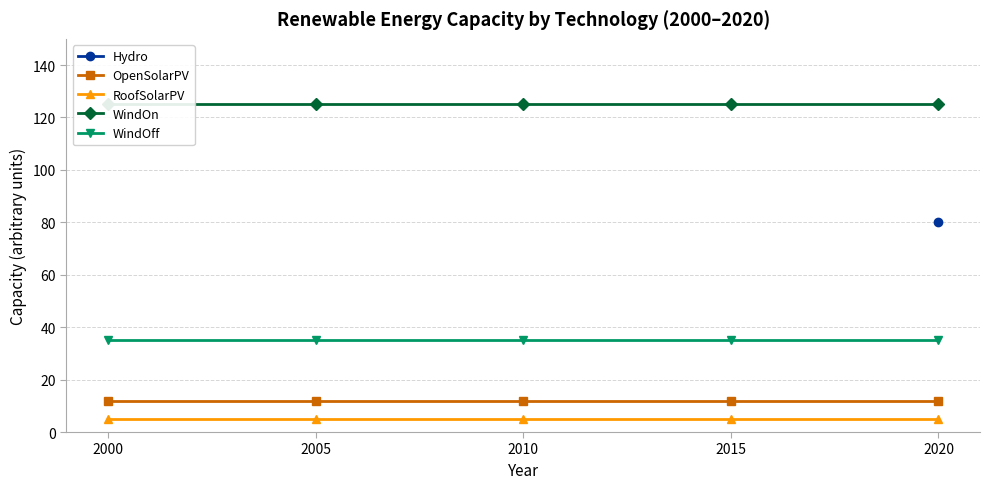

True or false: WindOff has more than 1 interior local peaks.

False